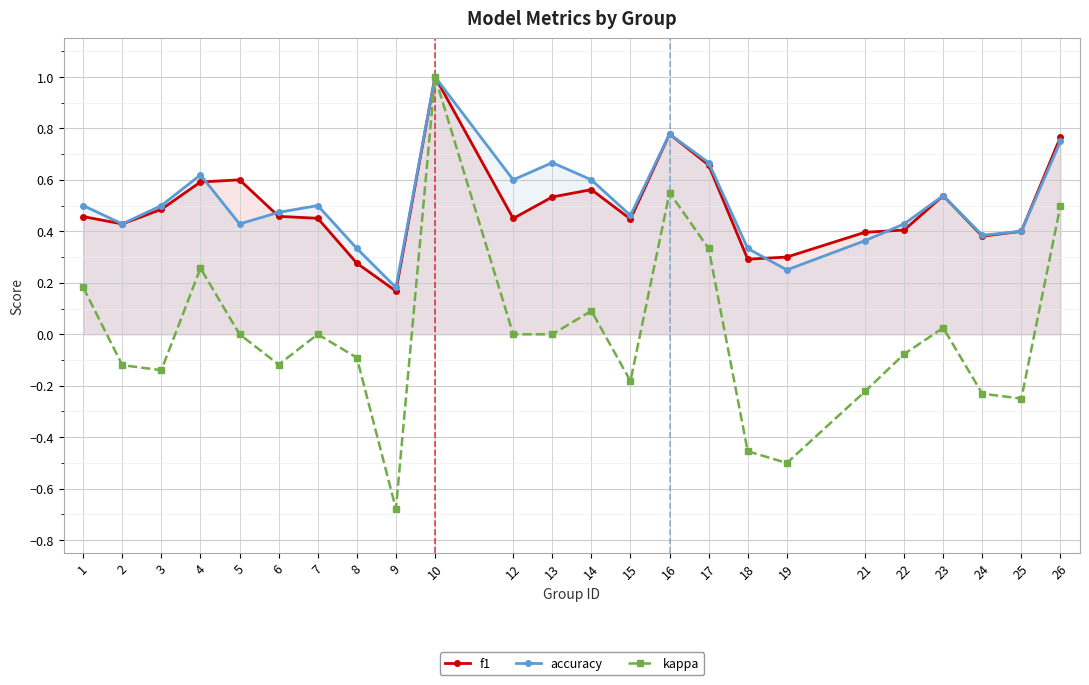

Reading left to right, extract all data points from this chart.

f1: 0.5	0.4	0.5	0.6	0.6	0.5	0.5	0.3	0.2	1.0	0.5	0.5	0.6	0.4	0.8	0.7	0.3	0.3	0.4	0.4	0.5	0.4	0.4	0.8
accuracy: 0.5	0.4	0.5	0.6	0.4	0.5	0.5	0.3	0.2	1.0	0.6	0.7	0.6	0.5	0.8	0.7	0.3	0.2	0.4	0.4	0.5	0.4	0.4	0.8
kappa: 0.2	-0.1	-0.1	0.3	0.0	-0.1	0.0	-0.1	-0.7	1.0	0.0	0.0	0.1	-0.2	0.6	0.3	-0.5	-0.5	-0.2	-0.1	0.0	-0.2	-0.2	0.5